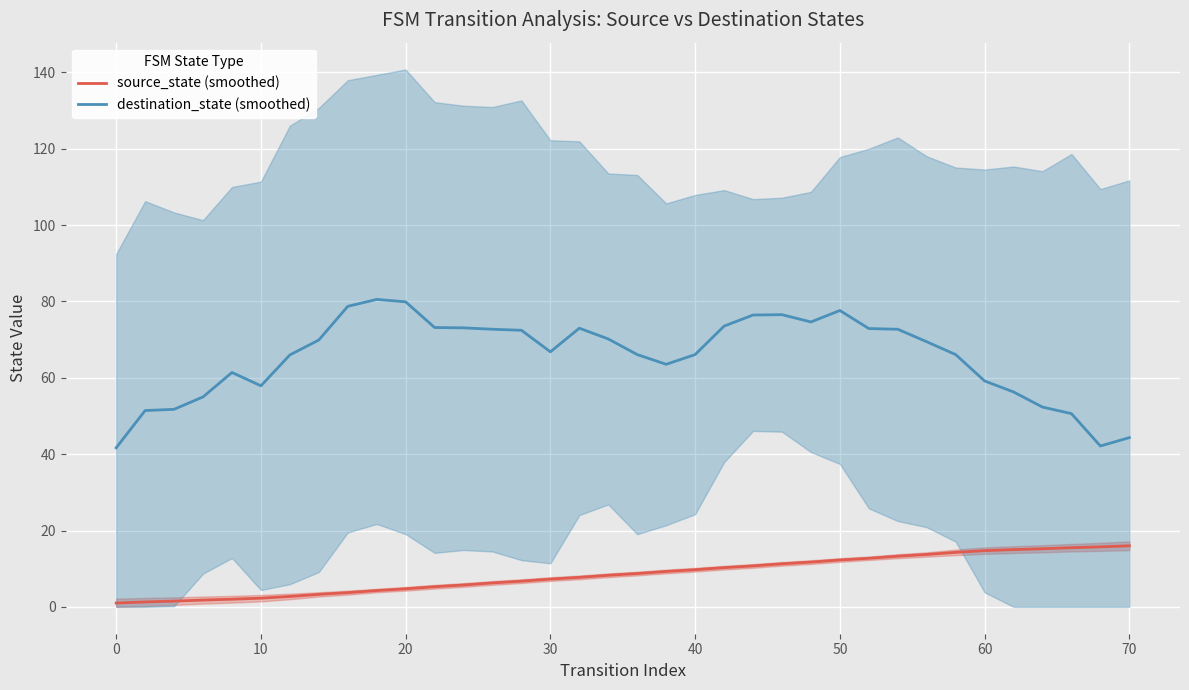

True or false: destination_state (smoothed) and source_state (smoothed) intersect in this chart.

False